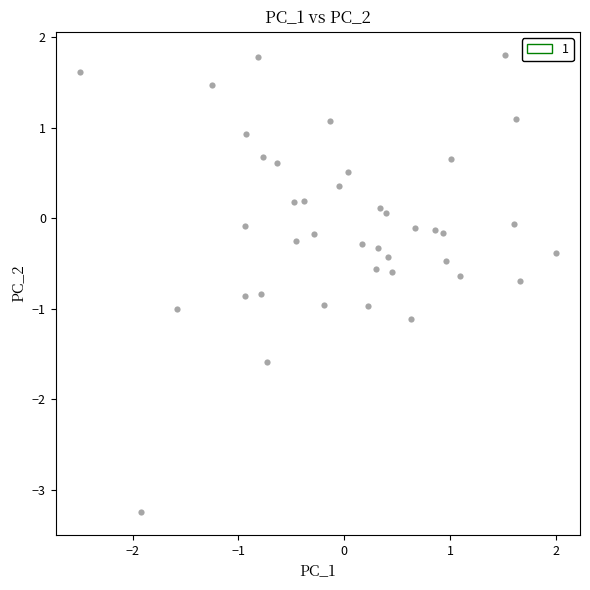

What is the range of Y values (max minus min)?

5.1